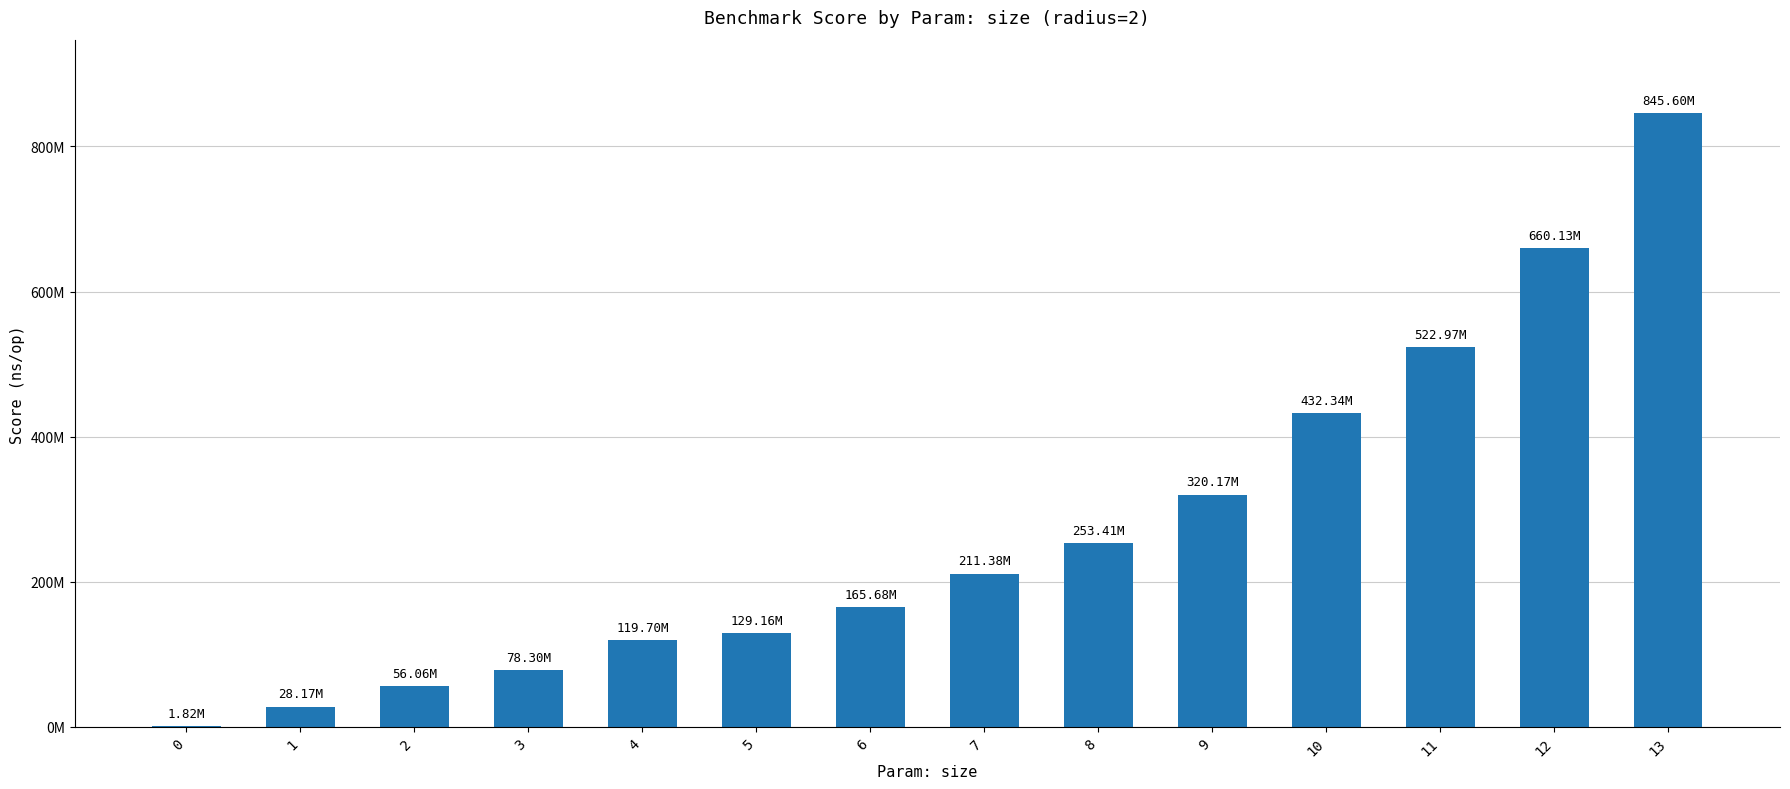

How many bars are there in total?

14